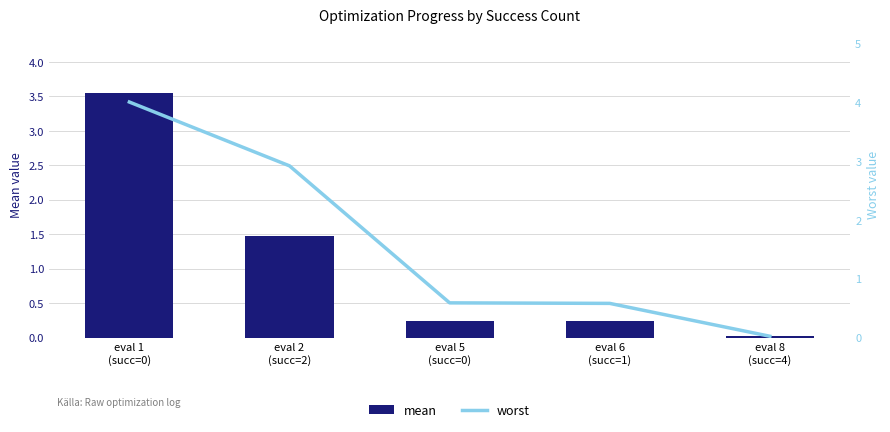

Reading left to right, what are all the values shown in this chart?

mean: eval 1
(succ=0)=3.6	eval 2
(succ=2)=1.5	eval 5
(succ=0)=0.2	eval 6
(succ=1)=0.2	eval 8
(succ=4)=0.0
worst: eval 1
(succ=0)=4.0	eval 2
(succ=2)=2.9	eval 5
(succ=0)=0.6	eval 6
(succ=1)=0.6	eval 8
(succ=4)=0.0